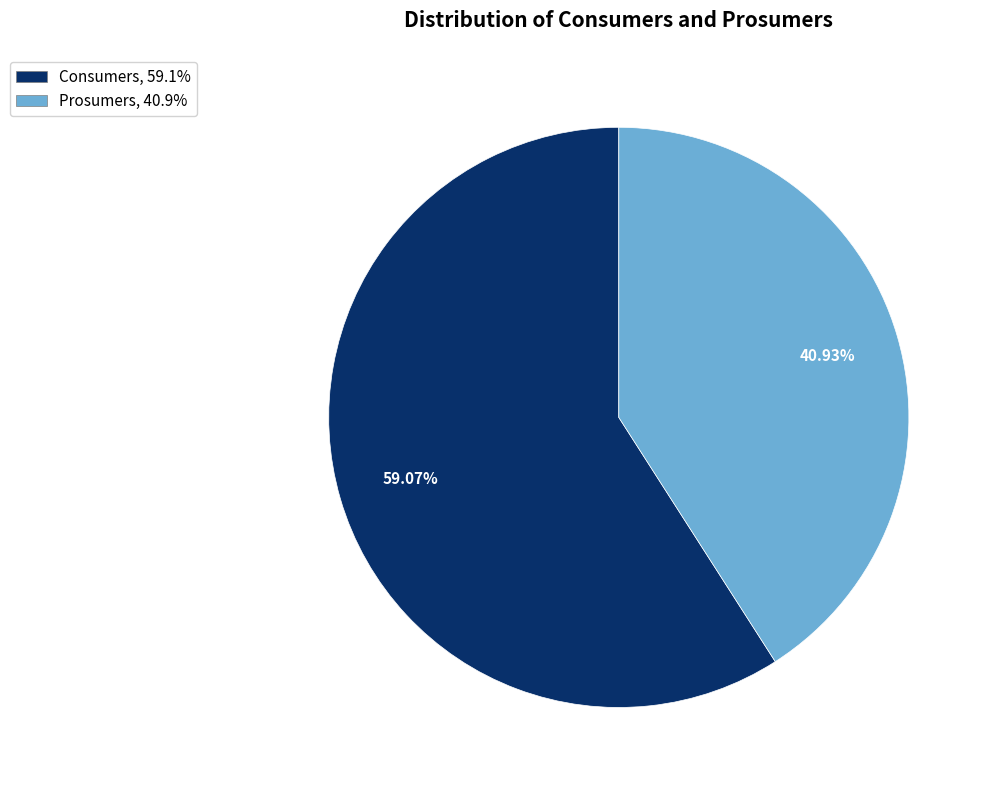

What percentage is NOT represented by Prosumers?

59.1%